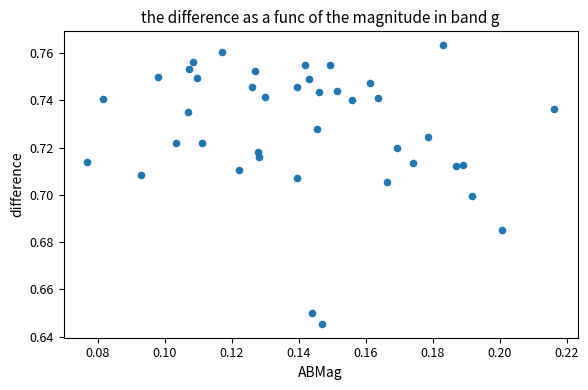

How many points are shown in the scatter plot?

40